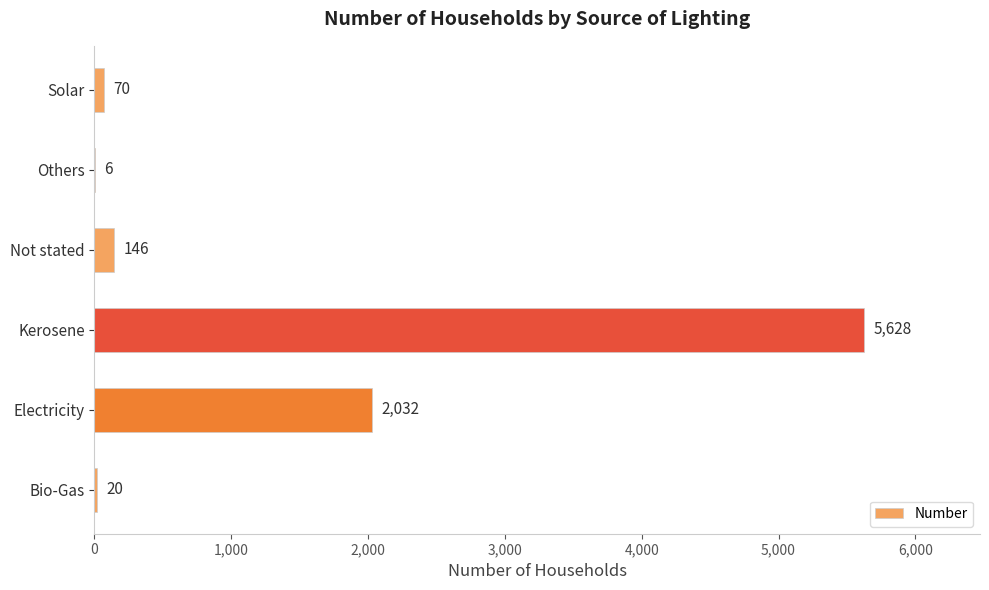

What is the greatest value displayed?

5628